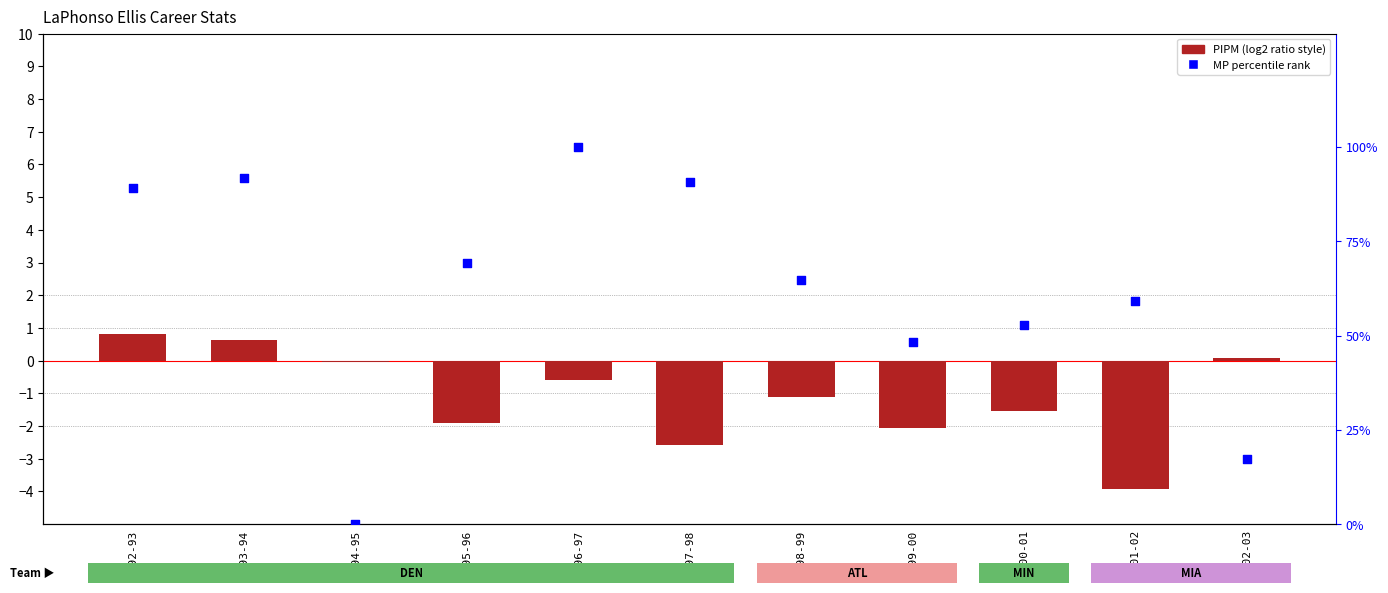

Which series has the largest Y range (max minus min)?

MP (percentile rank)